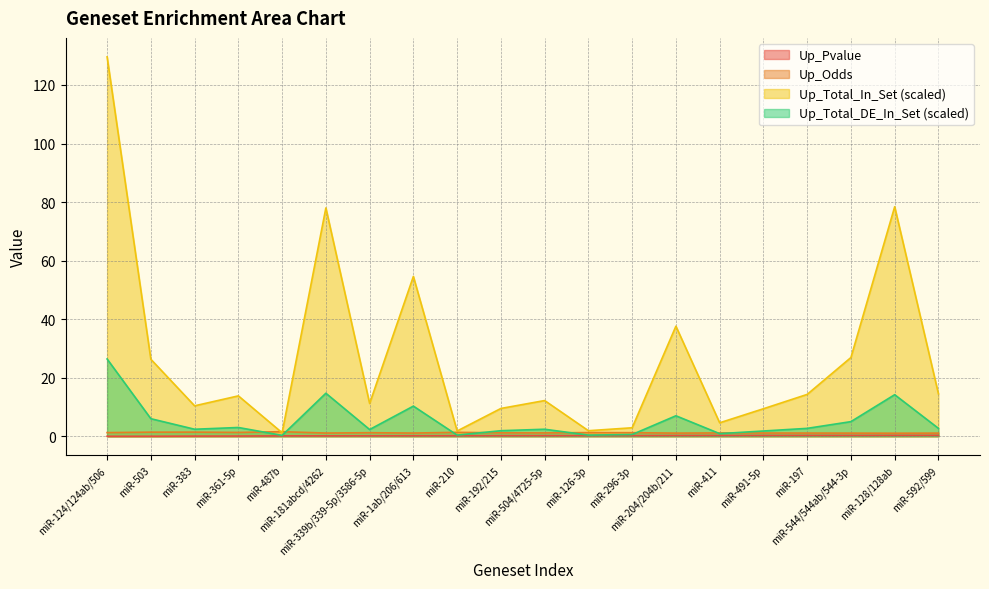

What is the difference between the maximum and minimum values in the Up_Odds series?

0.5